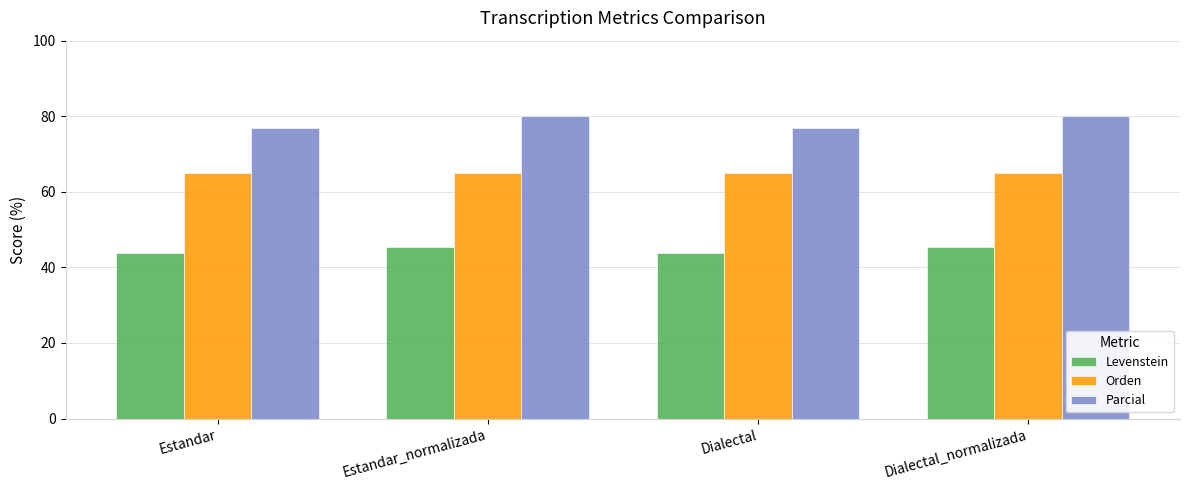

What is the maximum value for Parcial?

80.0